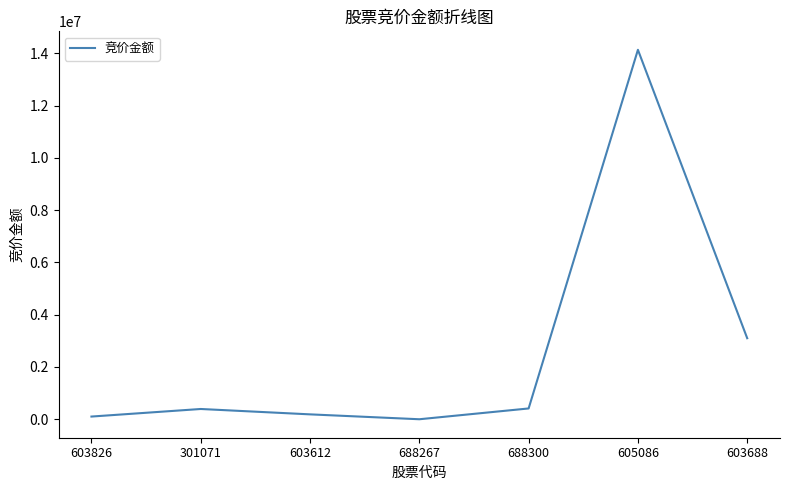

At which category does the chart reach its peak across all series?

605086